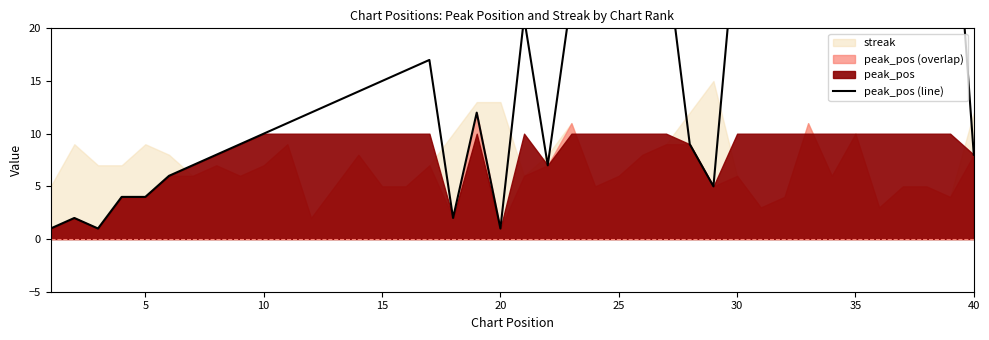

Reading left to right, transcribe all the data shown in this chart.

1	2	1	4	4	6	7	8	9	10	11	12	13	14	15	16	17	2	12	1	21	7	23	24	25	25	27	9	5	30	31	32	21	34	35	36	37	38	39	8